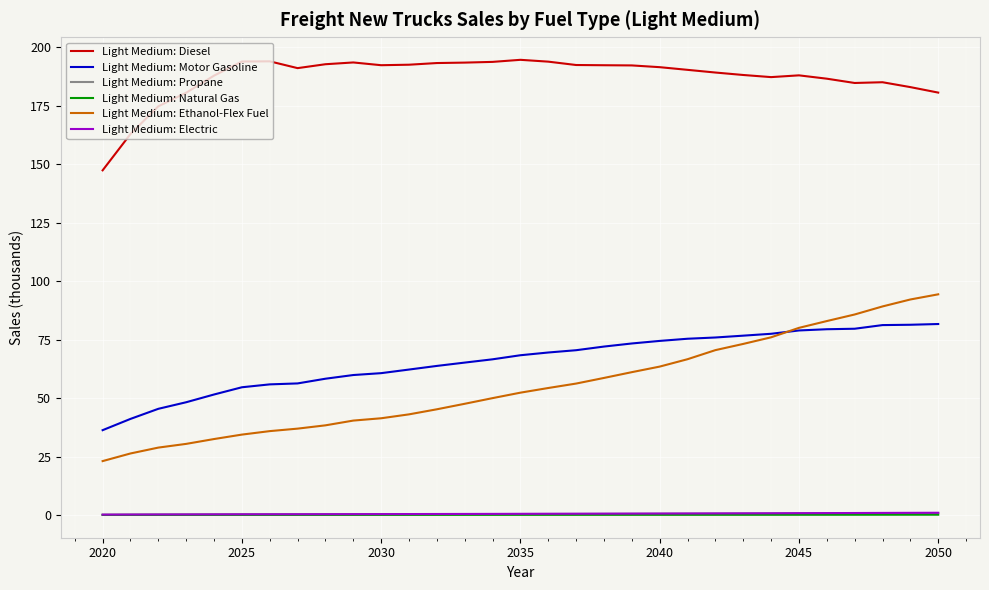

True or false: Light Medium: Natural Gas and Light Medium: Ethanol-Flex Fuel cross at least once.

False